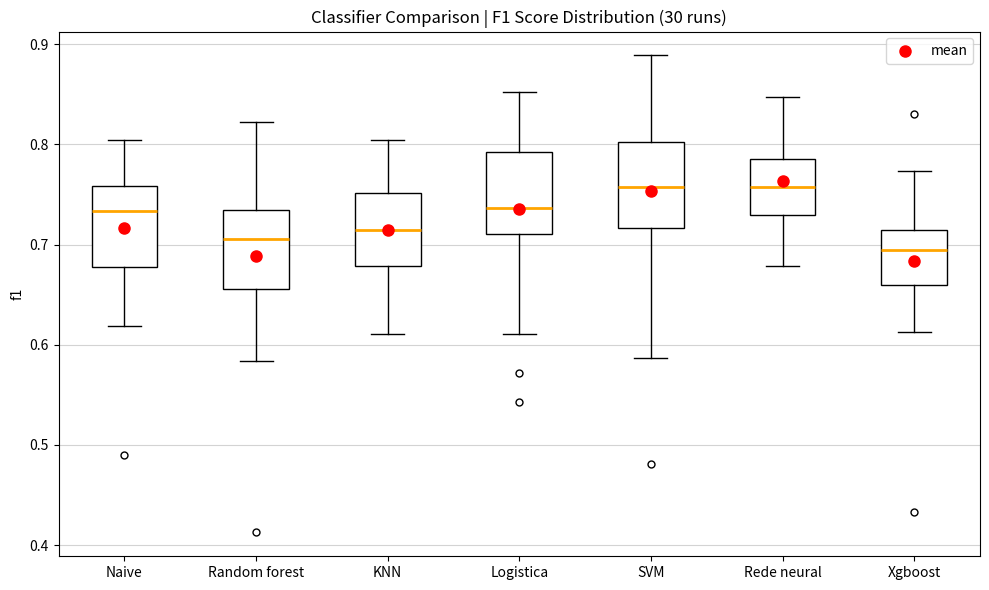

Where does the median line of the box for Random forest sit on the y-axis? The values are not printed on the chart, so give them approximately, as read against the axis.

0.71